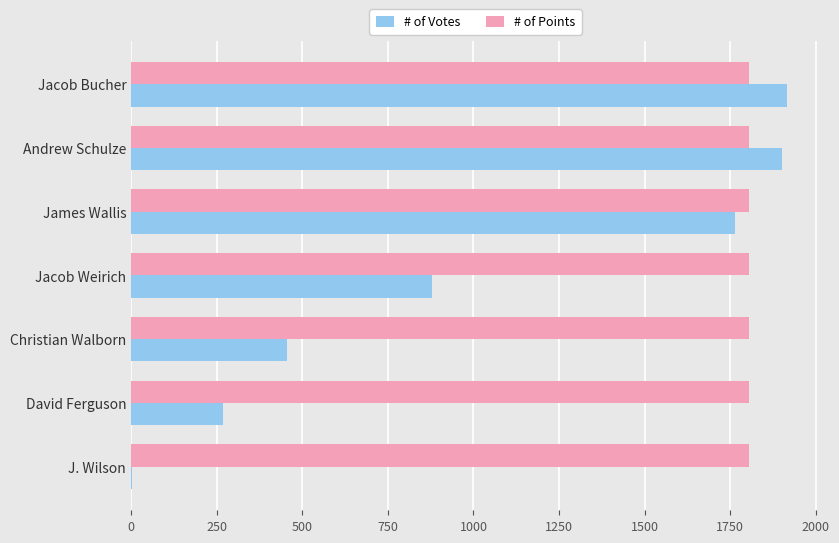

Is it true that # of Points equals 2515 at James Wallis?

False